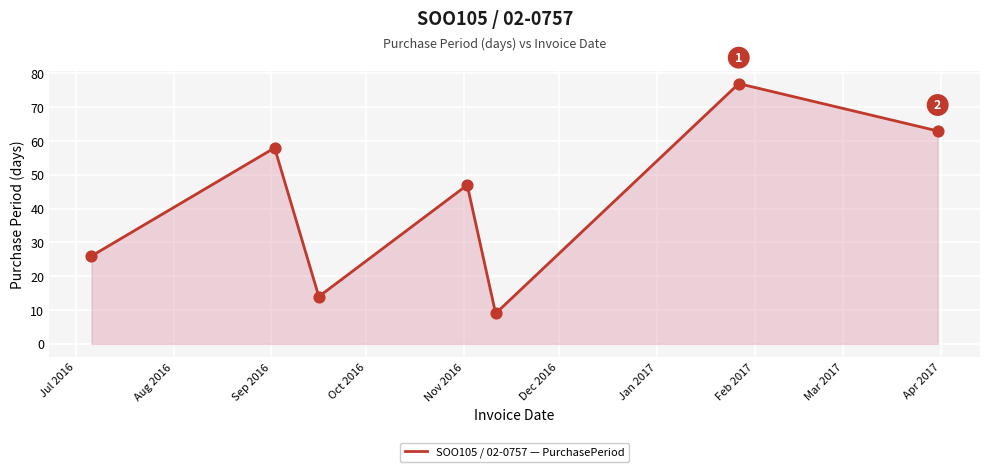

What is the smallest value displayed?

9